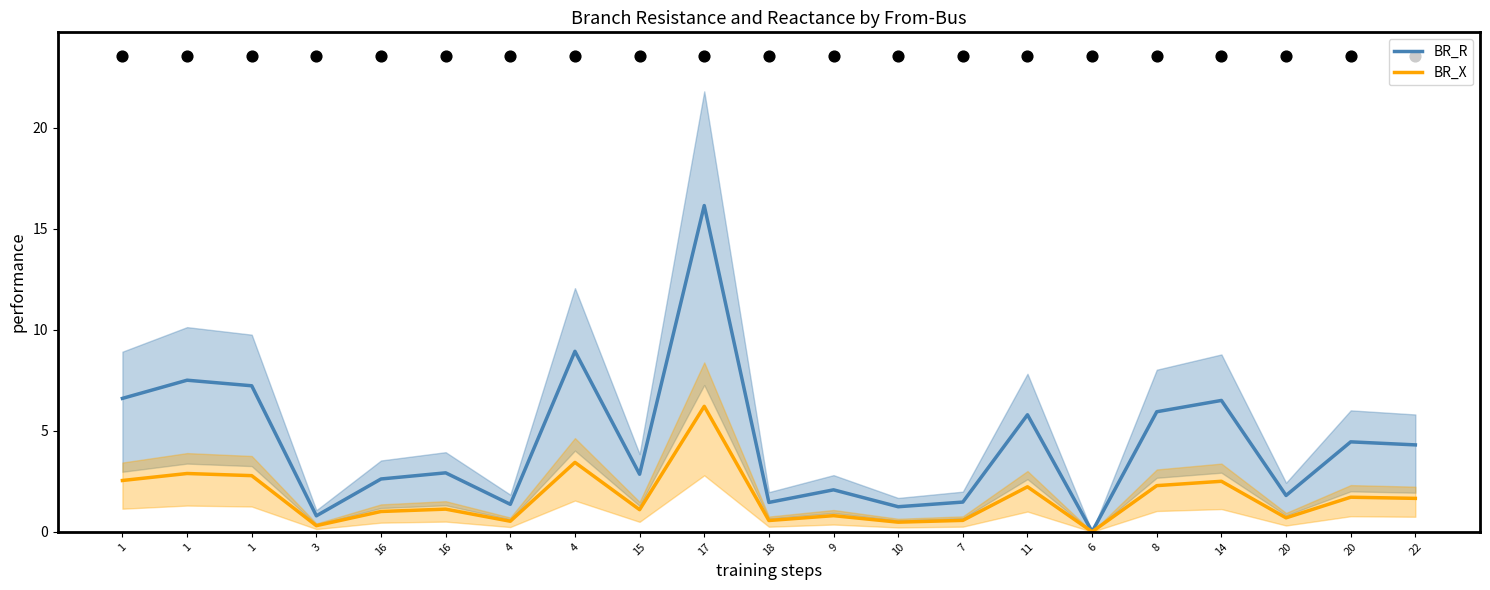

At how many categories does at least one series exceed 5?

8